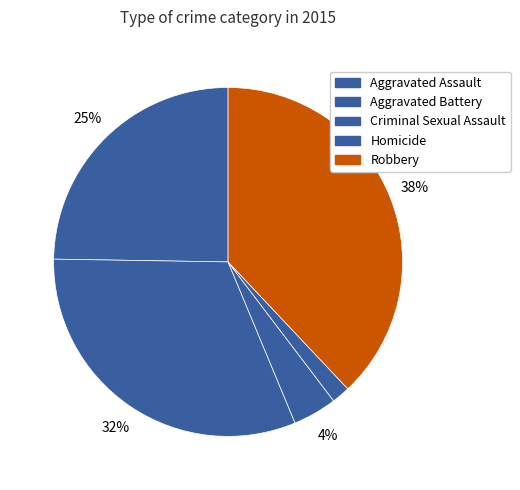

What percentage is the Aggravated Battery slice, to the nearest percent?

32%